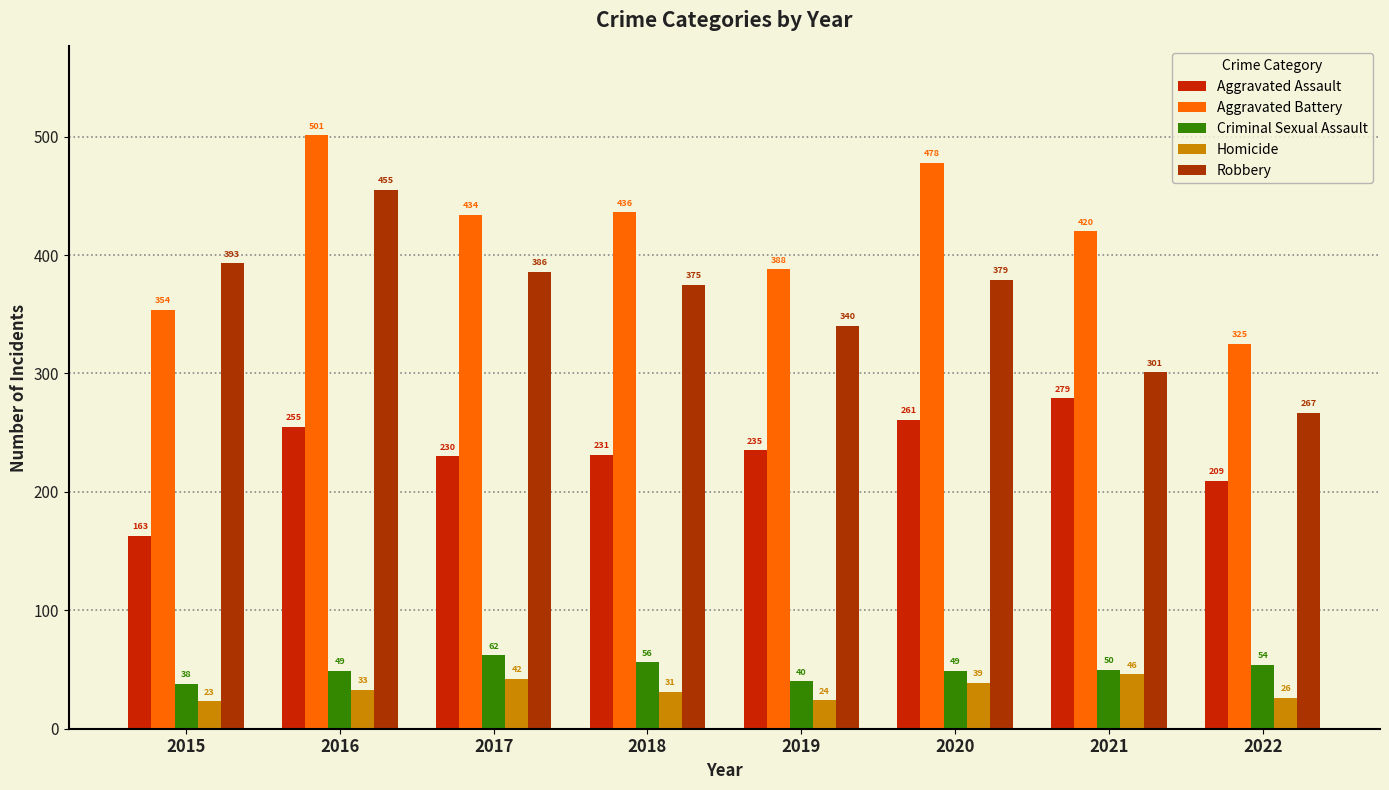

Reading left to right, extract all data points from this chart.

Aggravated Assault: 163	255	230	231	235	261	279	209
Aggravated Battery: 354	501	434	436	388	478	420	325
Criminal Sexual Assault: 38	49	62	56	40	49	50	54
Homicide: 23	33	42	31	24	39	46	26
Robbery: 393	455	386	375	340	379	301	267